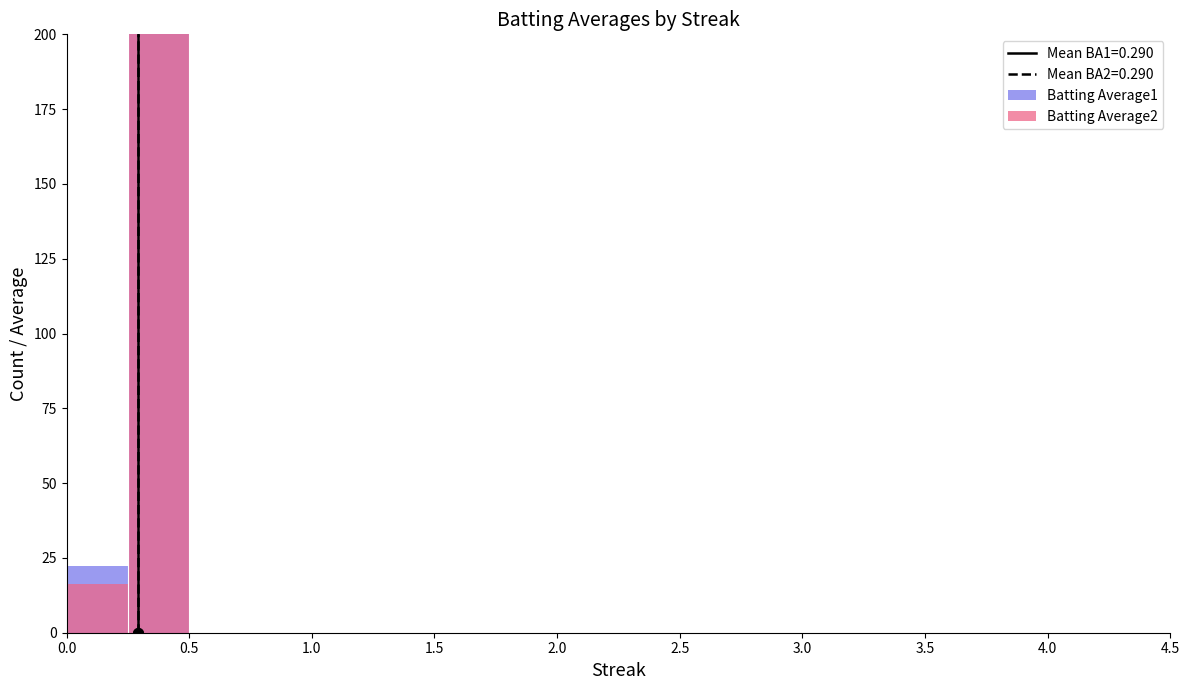

Reading right to left, transcribe all the data shown in this chart.

Batting Average1: 0.0	0.0	0.0	0.0	0.0	0.0	0.0	0.0	0.0	0.0	0.0	0.0	0.0	0.0	0.0	0.0	0.0	0.0	0.0	200.0	22.2
Batting Average2: 0.0	0.0	0.0	0.0	0.0	0.0	0.0	0.0	0.0	0.0	0.0	0.0	0.0	0.0	0.0	0.0	0.0	0.0	0.0	200.0	16.2